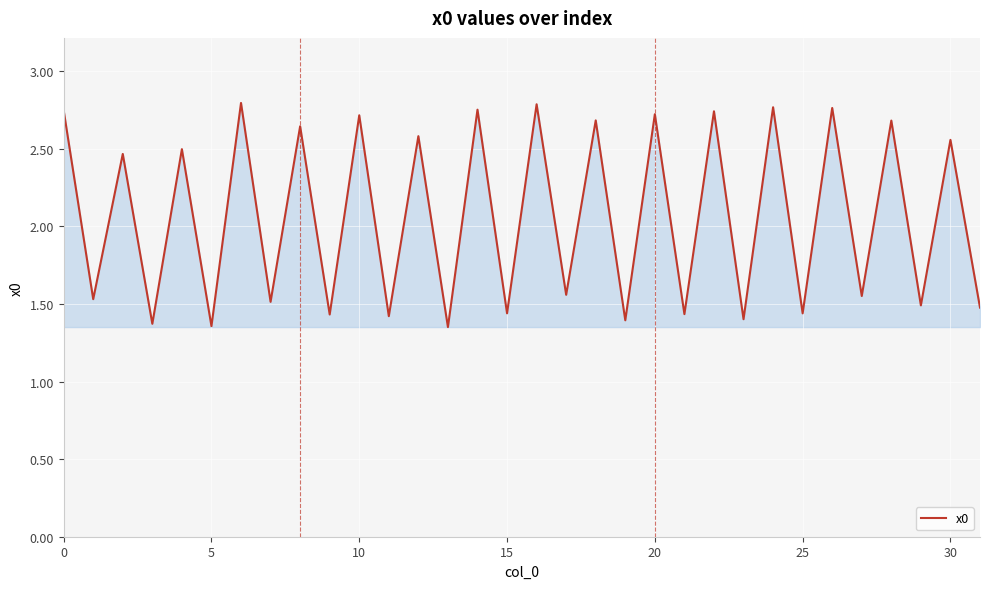

Does the chart have visible grid lines?

Yes